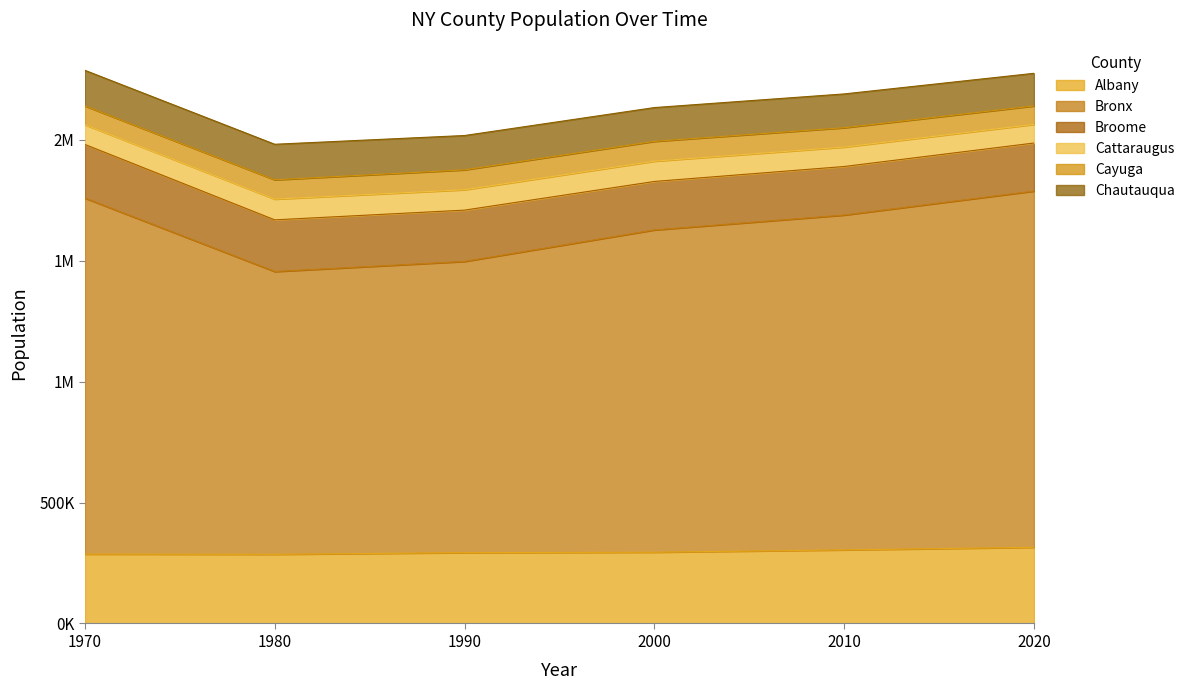

Reading left to right, what are all the values shown in this chart?

Albany: 1970=286742	1980=285909	1990=292812	2000=294601	2010=304199	2020=314848
Bronx: 1970=1471701	1980=1168972	1990=1203789	2000=1332244	2010=1384224	2020=1472654
Broome: 1970=221815	1980=213648	1990=212160	2000=200415	2010=200670	2020=198683
Cattaraugus: 1970=81666	1980=85697	1990=84234	2000=83874	2010=80337	2020=77042
Cayuga: 1970=77439	1980=79894	1990=82313	2000=81910	2010=80022	2020=76248
Chautauqua: 1970=147305	1980=146925	1990=141895	2000=139698	2010=139688	2020=134905